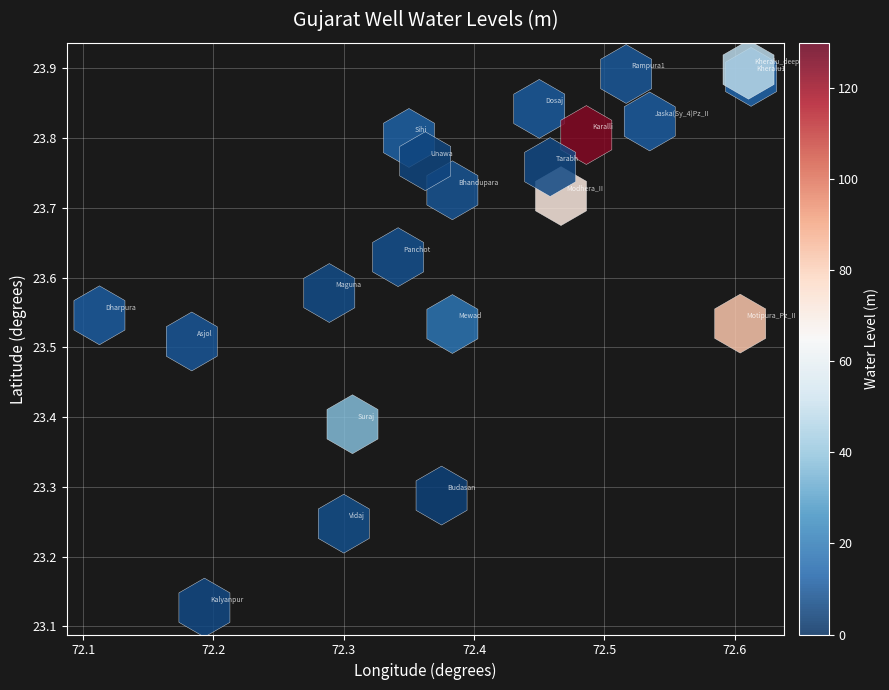

What is the range of X values (max minus min)?

0.5